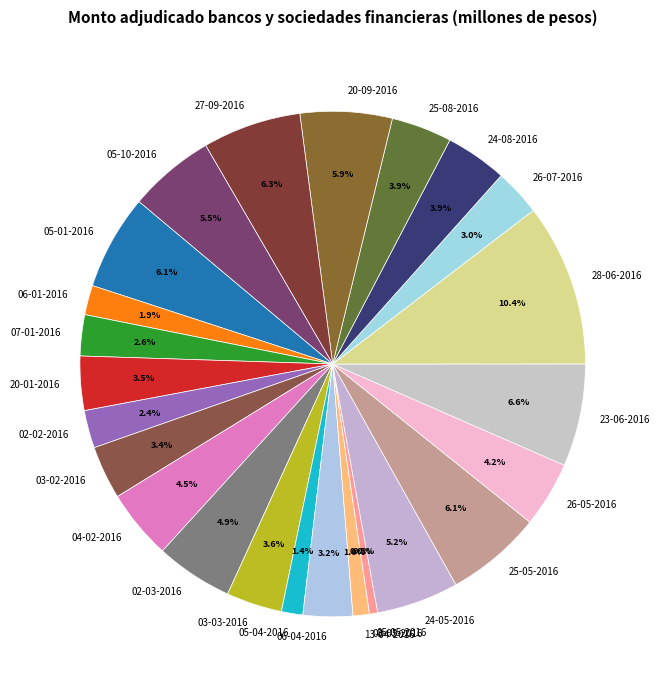

What percentage do 02-02-2016 and 05-01-2016 together represent?

8.5%